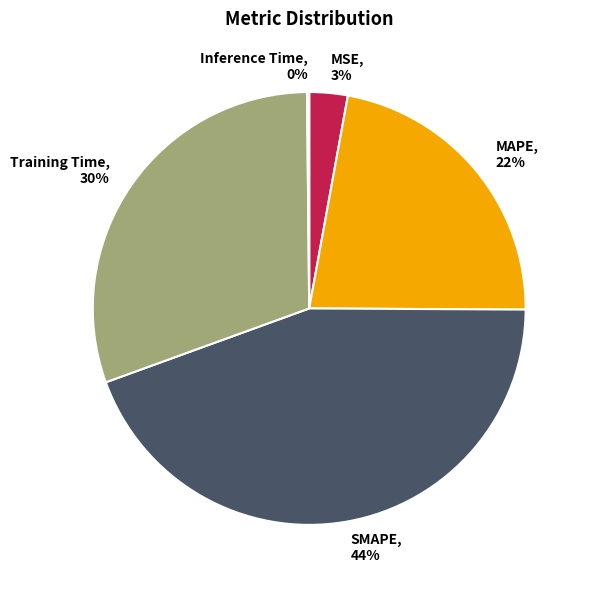

Is there any slice that represents more than half of the pie?

No